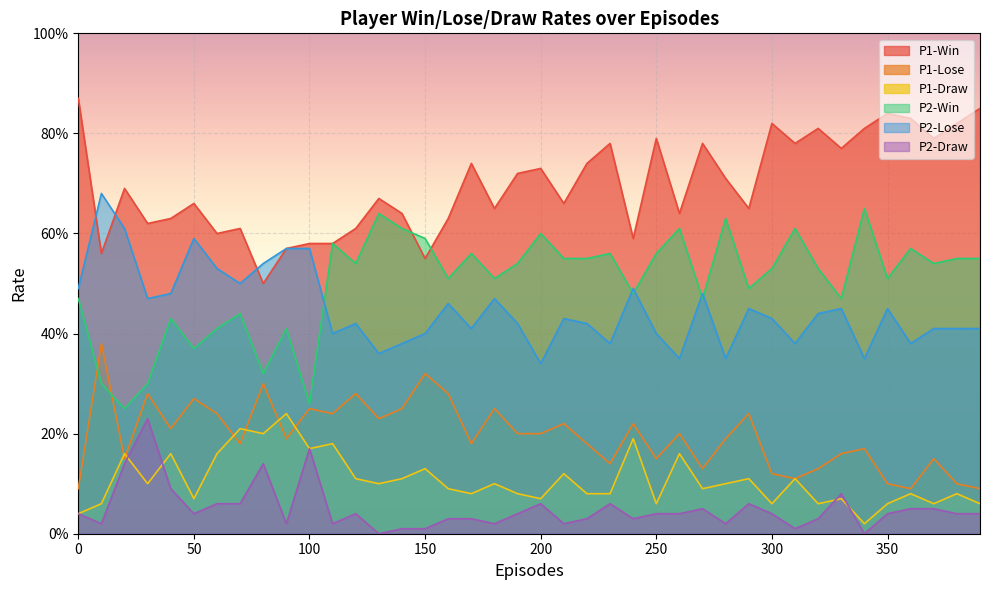

What is the total value across all series at 270?

2.0